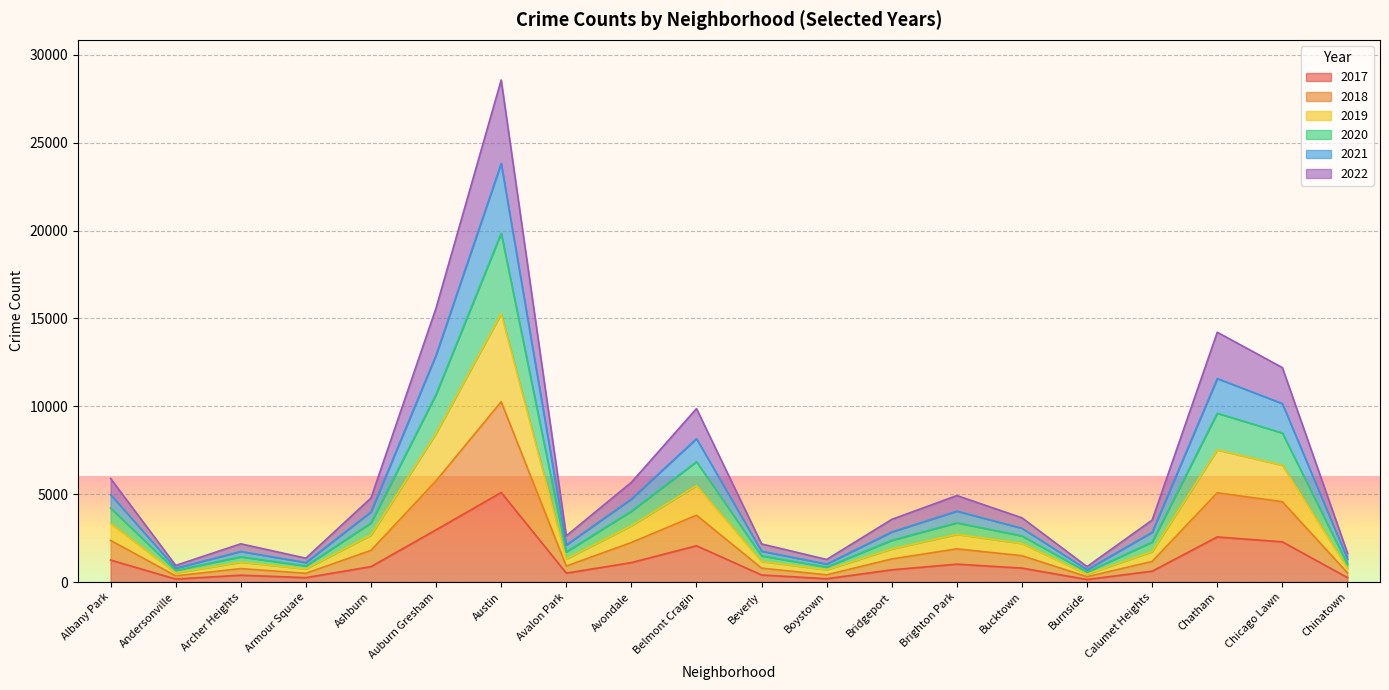

Which category has the highest value in the 2017 series?

Austin